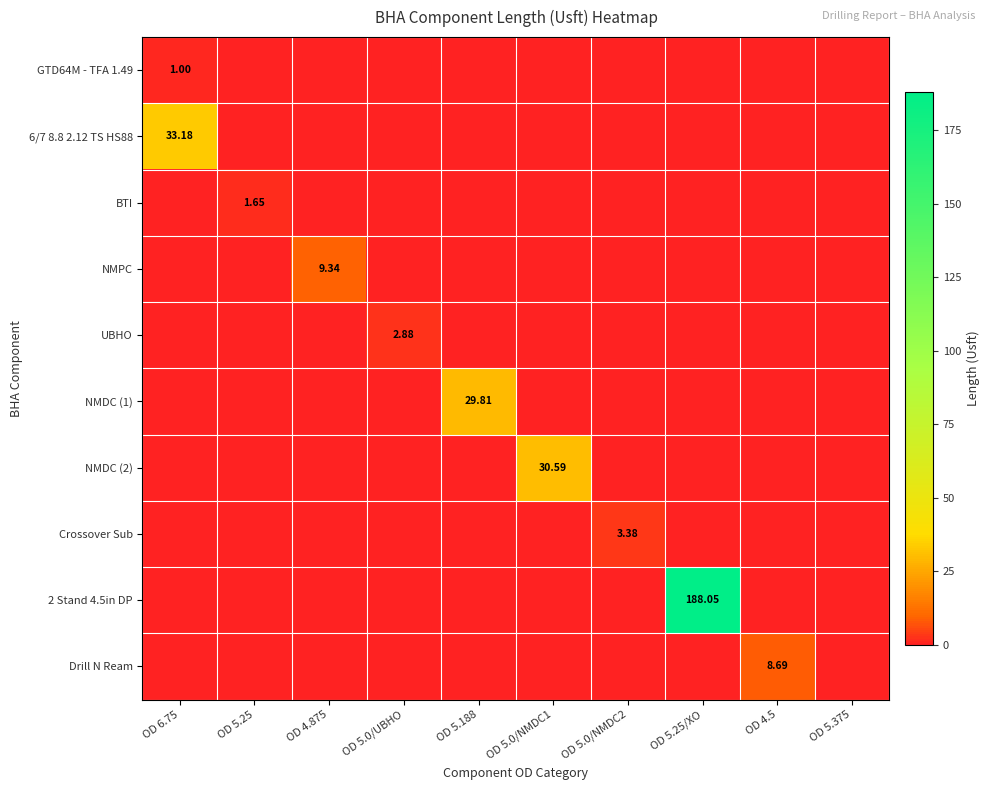

The BTI series shows 0.0 at OD 4.875. True or false?

True